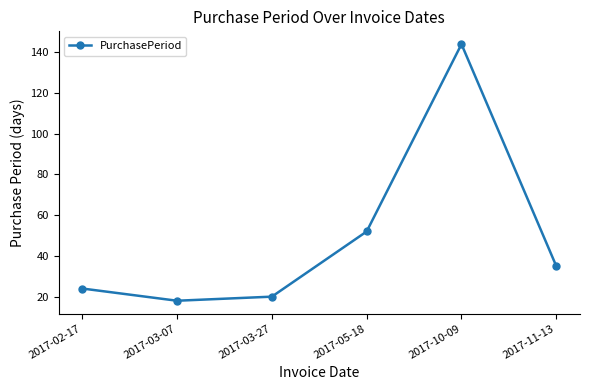

What is the value of the 3rd point from the left?

20